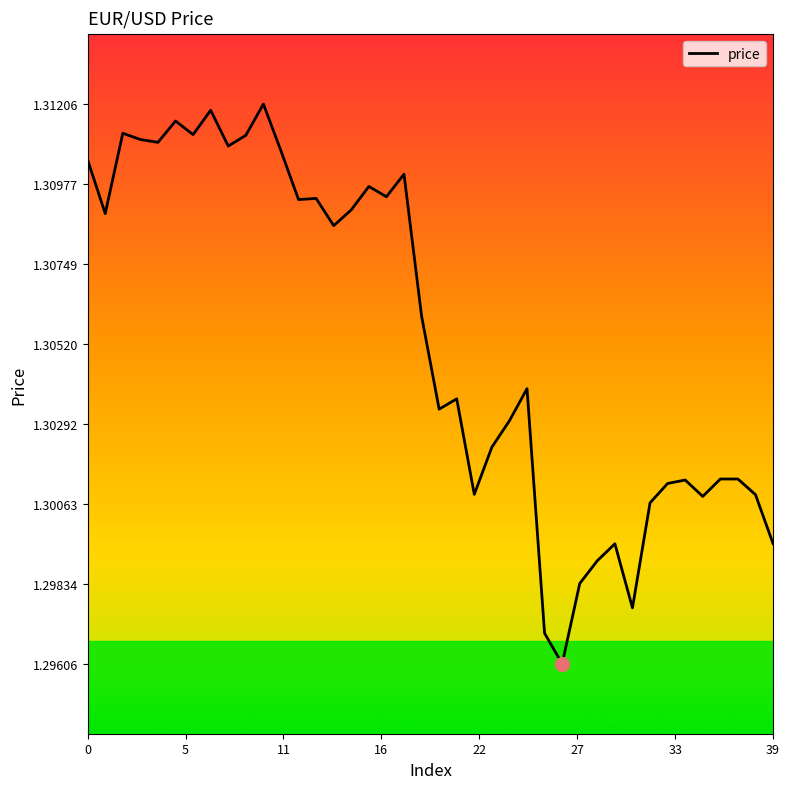

How many lines are shown in the chart?

1